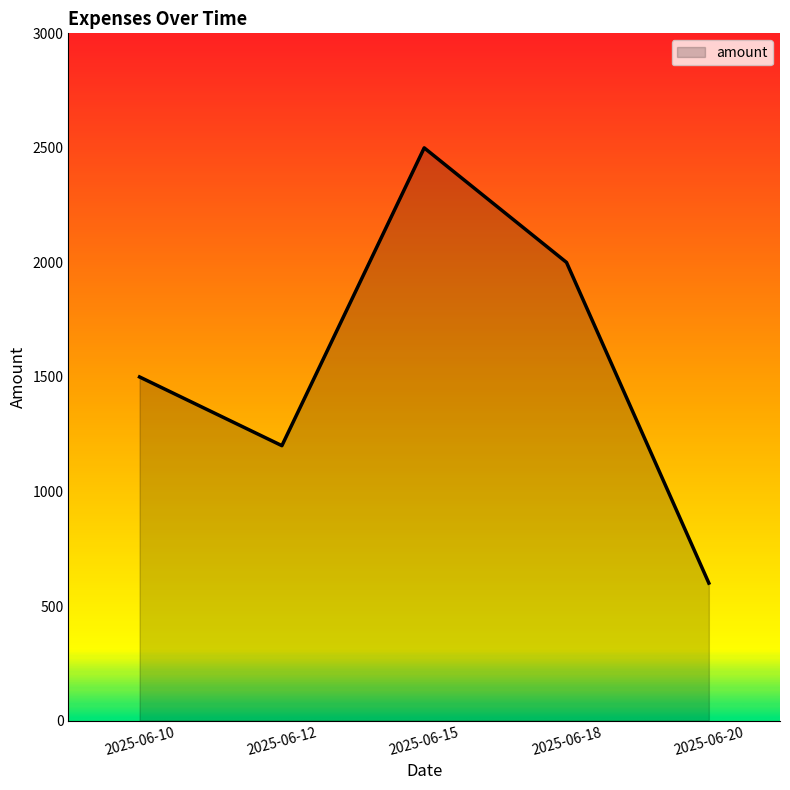

How many lines are shown in the chart?

1